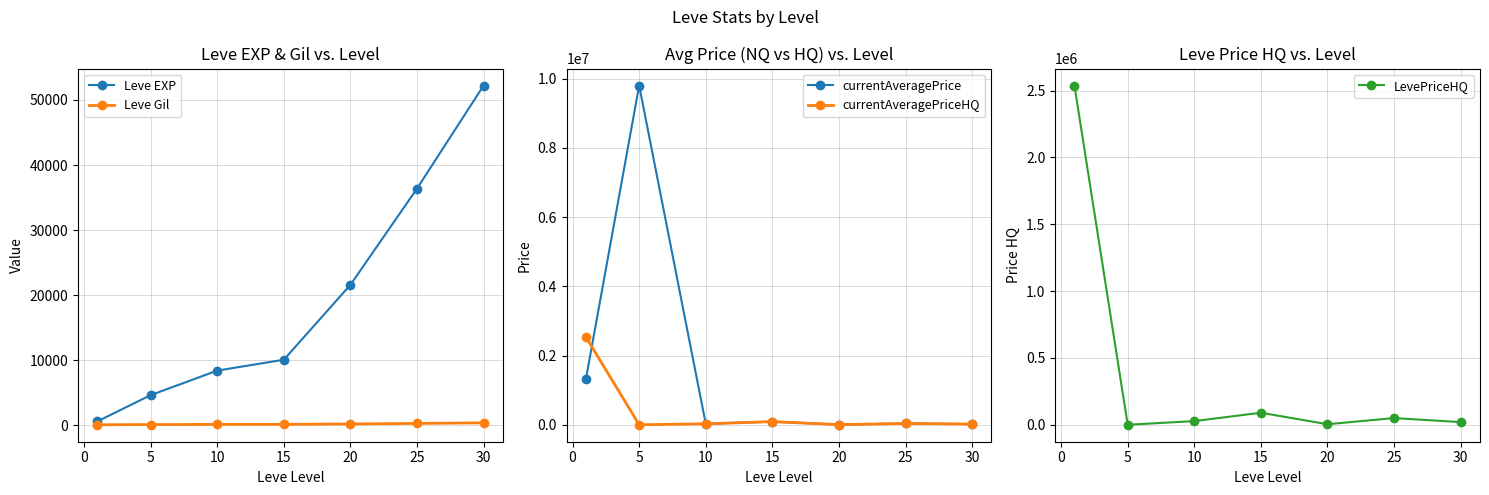

True or false: Leve Gil and Leve EXP cross at least once.

False